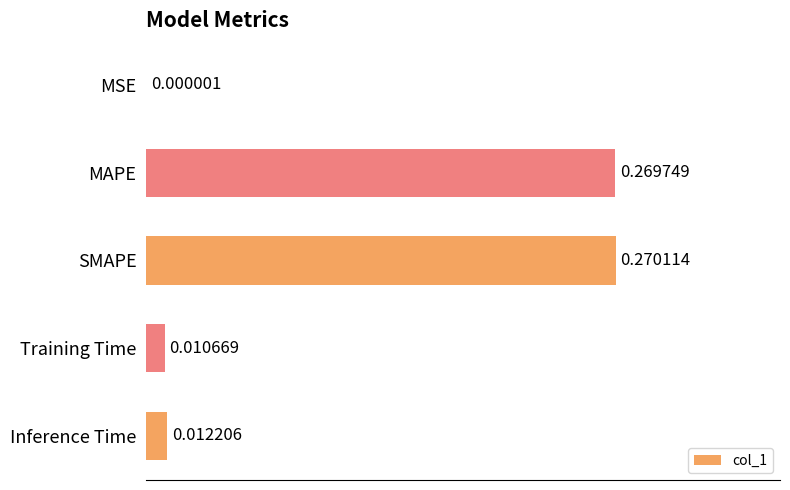

Between SMAPE and MSE, which is larger?

SMAPE